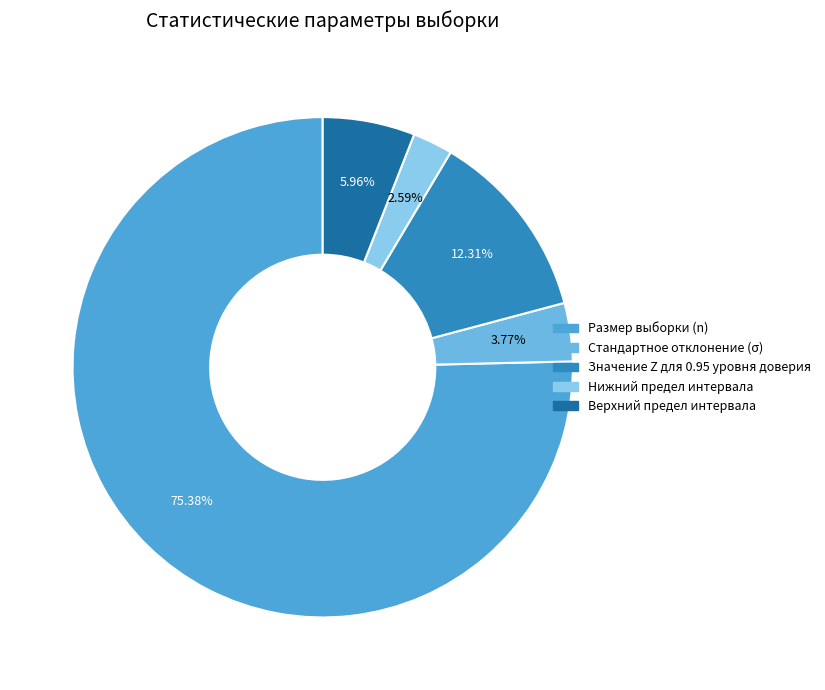

Which category has the biggest portion of the pie?

Размер выборки (n)